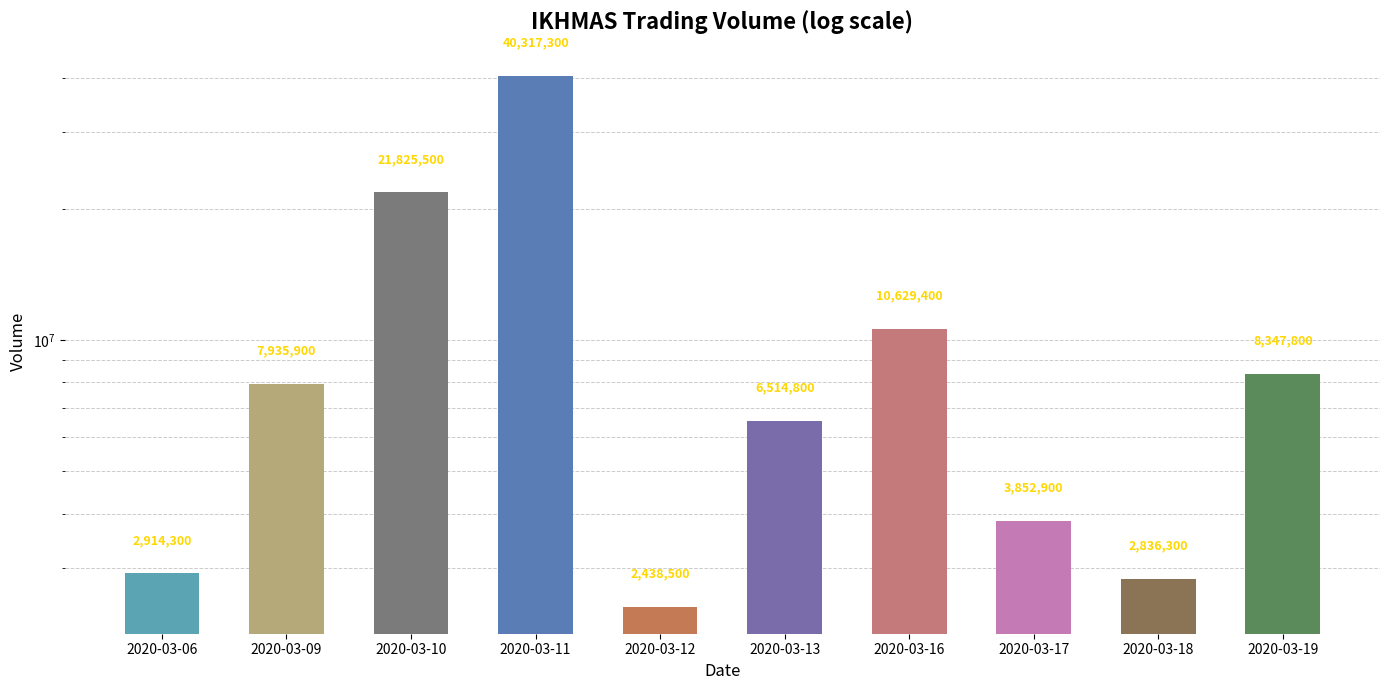

At which category does the chart reach its minimum across all series?

2020-03-12